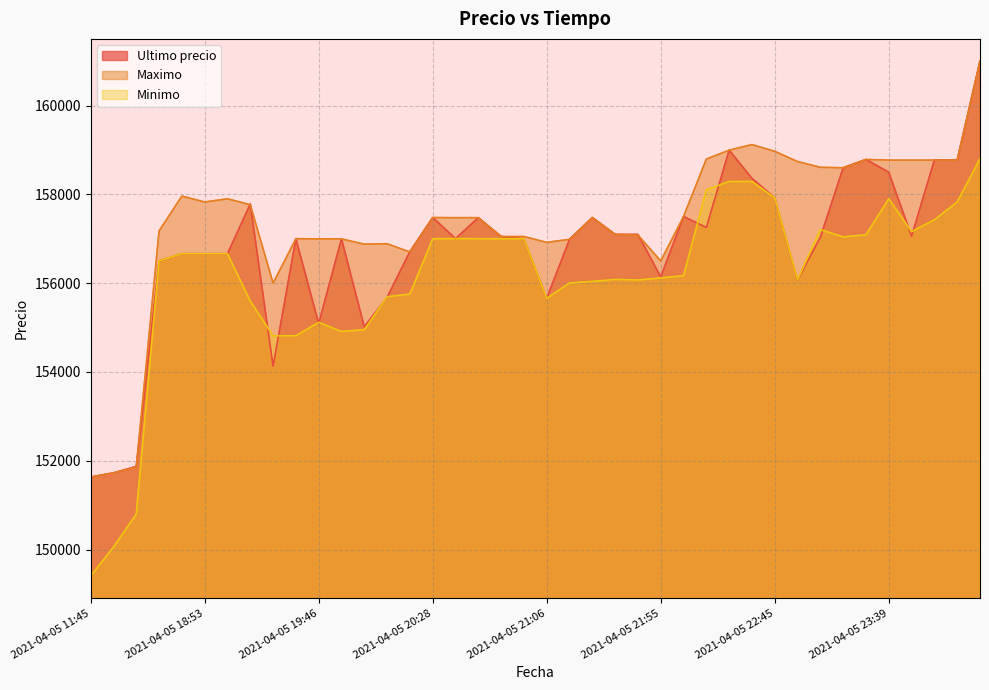

List the labels in order of Maximo value, smallest first.

2021-04-05 11:45, 2021-04-05 16:00, 2021-04-05 16:21, 2021-04-05 19:29, 2021-04-05 21:55, 2021-04-05 20:15, 2021-04-05 19:57, 2021-04-05 20:05, 2021-04-05 21:06, 2021-04-05 21:16, 2021-04-05 19:51, 2021-04-05 19:46, 2021-04-05 19:38, 2021-04-05 20:52, 2021-04-05 20:58, 2021-04-05 21:48, 2021-04-05 21:38, 2021-04-05 18:21, 2021-04-05 20:38, 2021-04-05 20:46, 2021-04-05 20:28, 2021-04-05 21:27, 2021-04-05 22:01, 2021-04-05 19:17, 2021-04-05 18:53, 2021-04-05 19:06, 2021-04-05 18:38, 2021-04-05 23:13, 2021-04-05 23:03, 2021-04-05 22:55, 2021-04-06 00:23, 2021-04-05 23:39, 2021-04-05 23:50, 2021-04-05 23:59, 2021-04-05 23:26, 2021-04-05 22:10, 2021-04-05 22:45, 2021-04-05 22:22, 2021-04-05 22:34, 2021-04-06 00:42